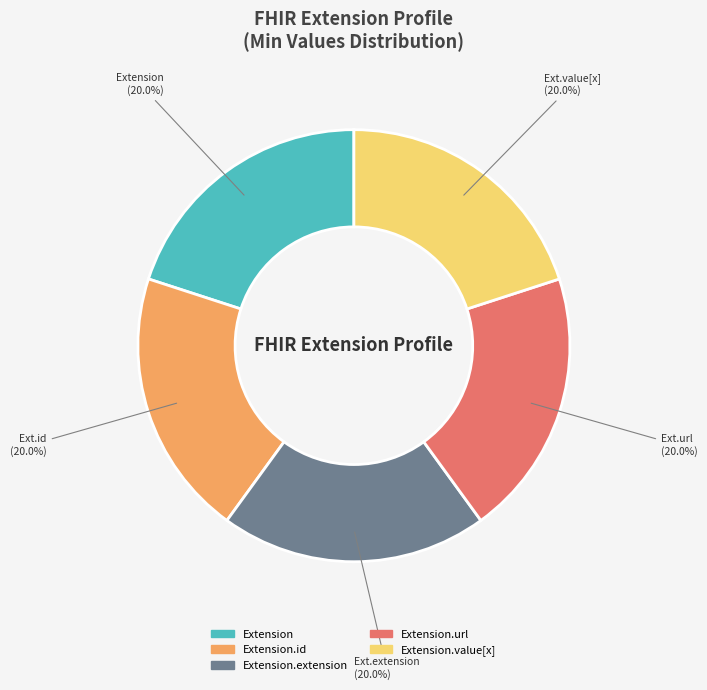

Does Extension.url account for over 50% of the chart?

No